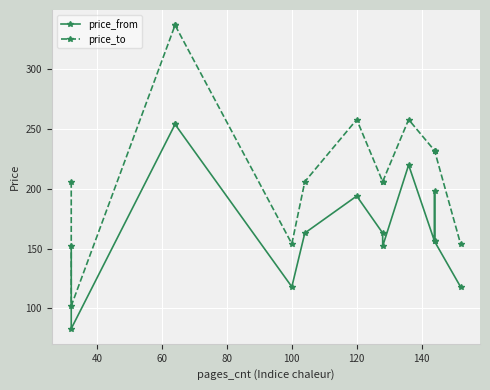

Does the chart display data point markers on the line(s)?

Yes